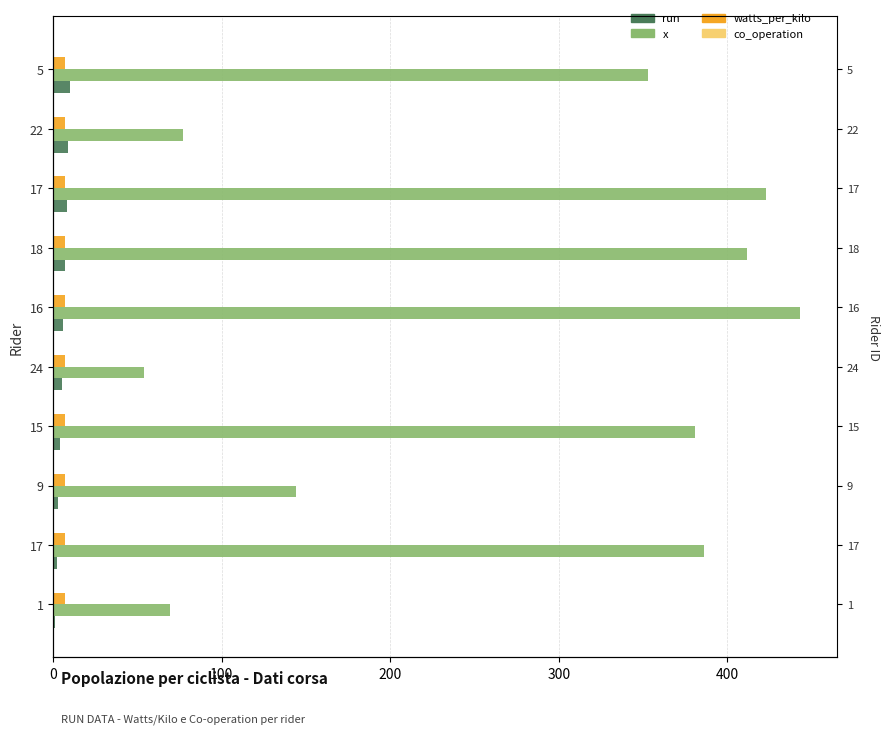

Count the run values in the range 3 to 8.

6